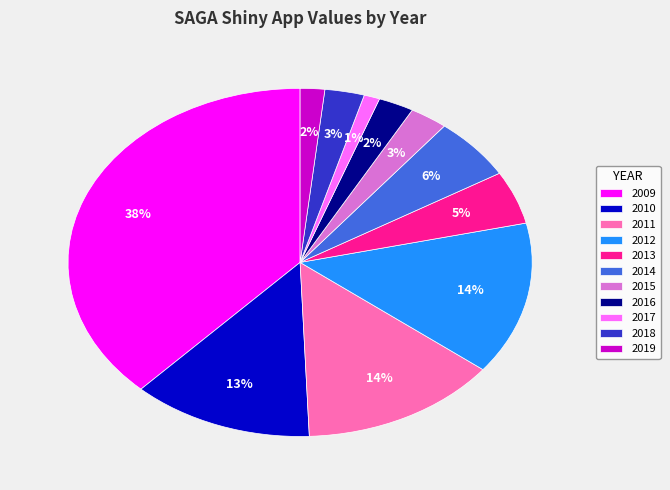

Which has a higher value, 2012 or 2017?

2012